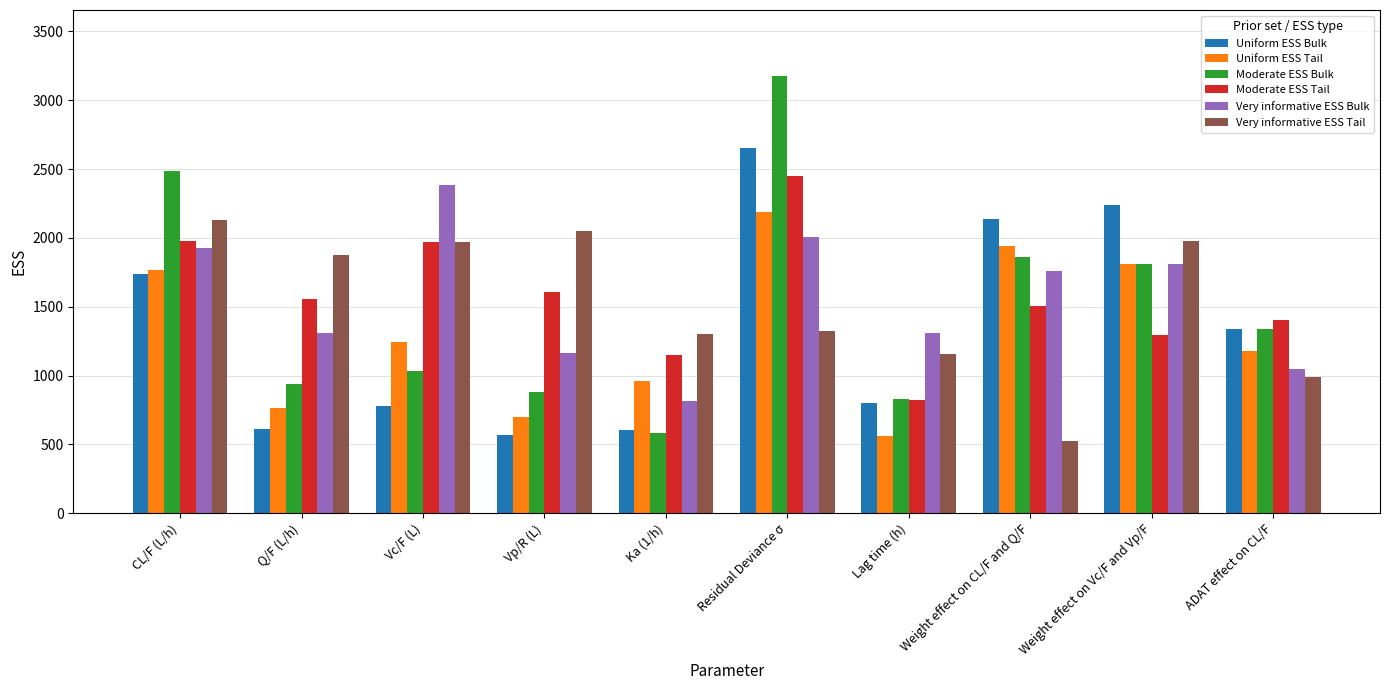

Read the Moderate ESS Bulk value at Vp/R (L).

882.1